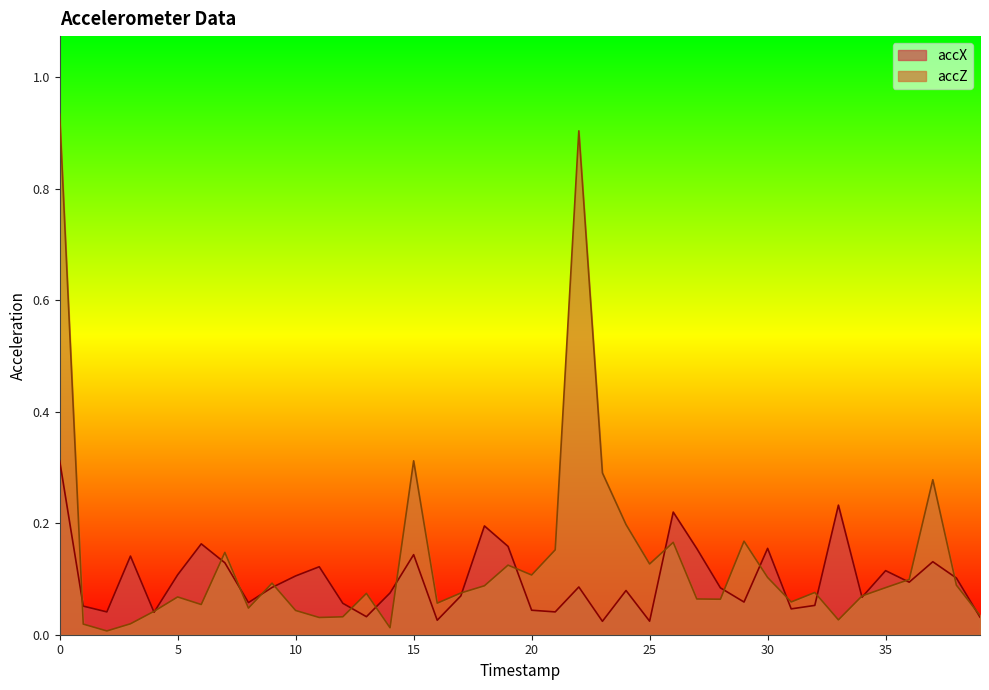

List the series in order of their peak value, lowest first.

accX, accZ